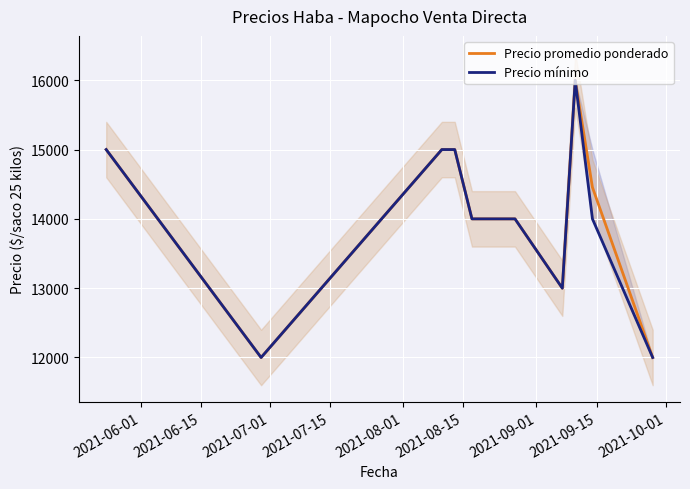

What is the highest value of the Precio promedio ponderado series?

16000